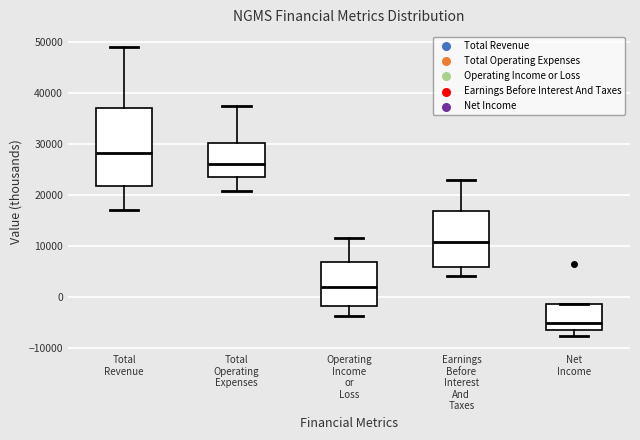

Reading left to right, transcribe this box plot: for each box, give where its median line is, the range the box spans, and where its two whiskers end, as read against the y-axis. The values are not printed on the chart, so give them approximately, as read against the axis.

Total Revenue: median 28000, box 22000 to 37000, whiskers 17000 to 49000
Total Operating Expenses: median 26000, box 24000 to 30000, whiskers 21000 to 38000
Operating Income or Loss: median 2000, box -2000 to 7000, whiskers -4000 to 12000
Earnings Before Interest And Taxes: median 11000, box 6000 to 17000, whiskers 4000 to 23000
Net Income: median -5000, box -6000 to -1000, whiskers -7000 to -1000